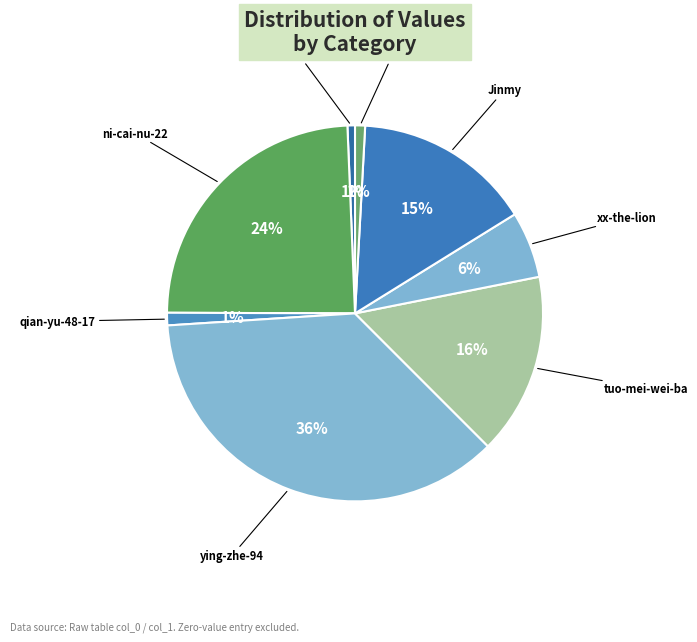

Which category has the biggest portion of the pie?

ying-zhe-94